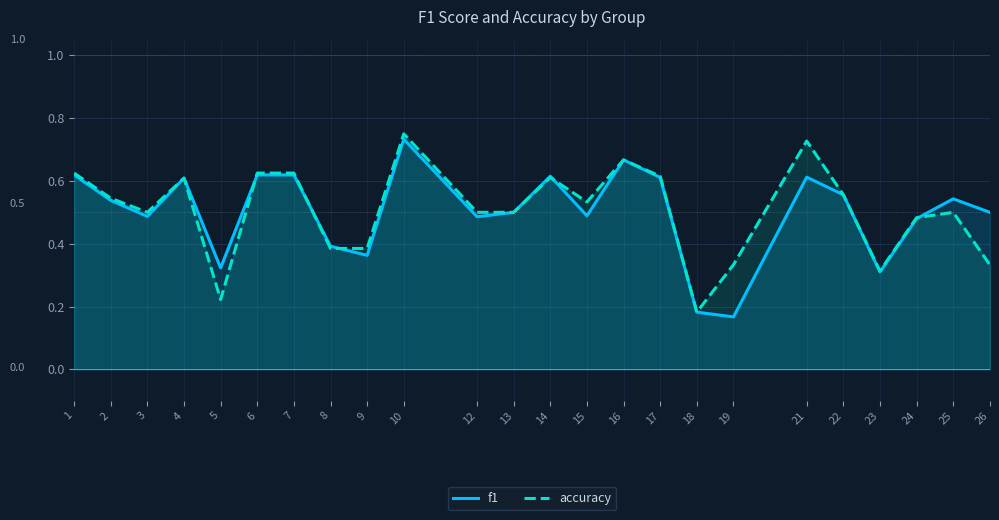

Between which two adjacent categories do accuracy and f1 first intersect?

5 and 6